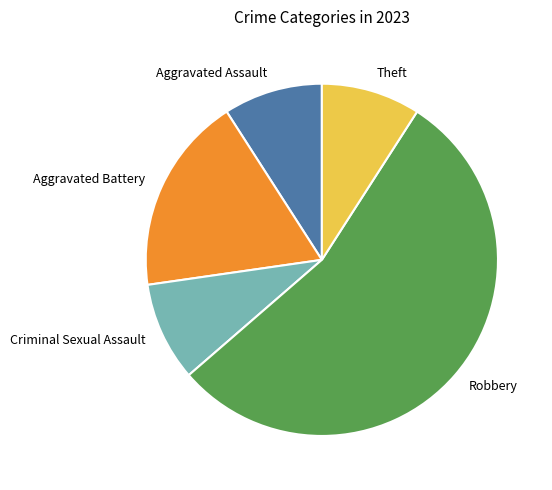

Combined, do Theft and Criminal Sexual Assault account for over 50%?

No